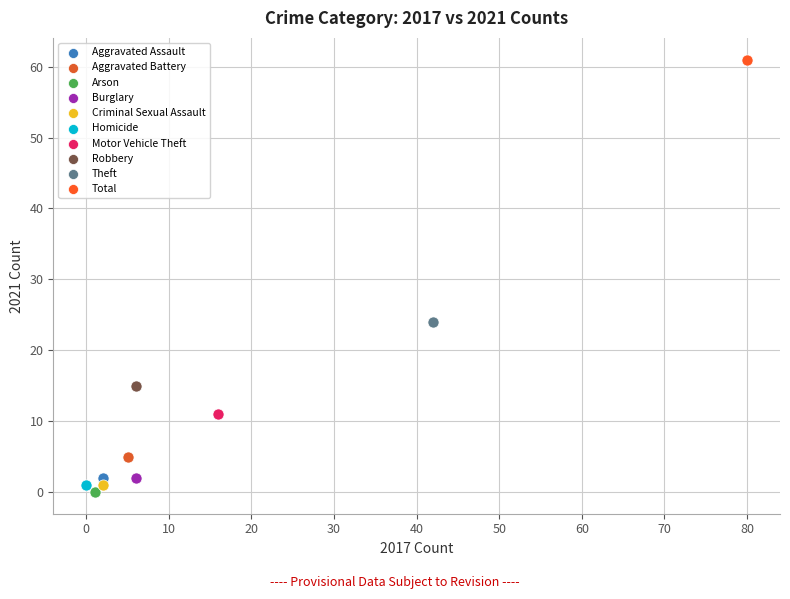

Which series reaches the maximum Y coordinate?

Total